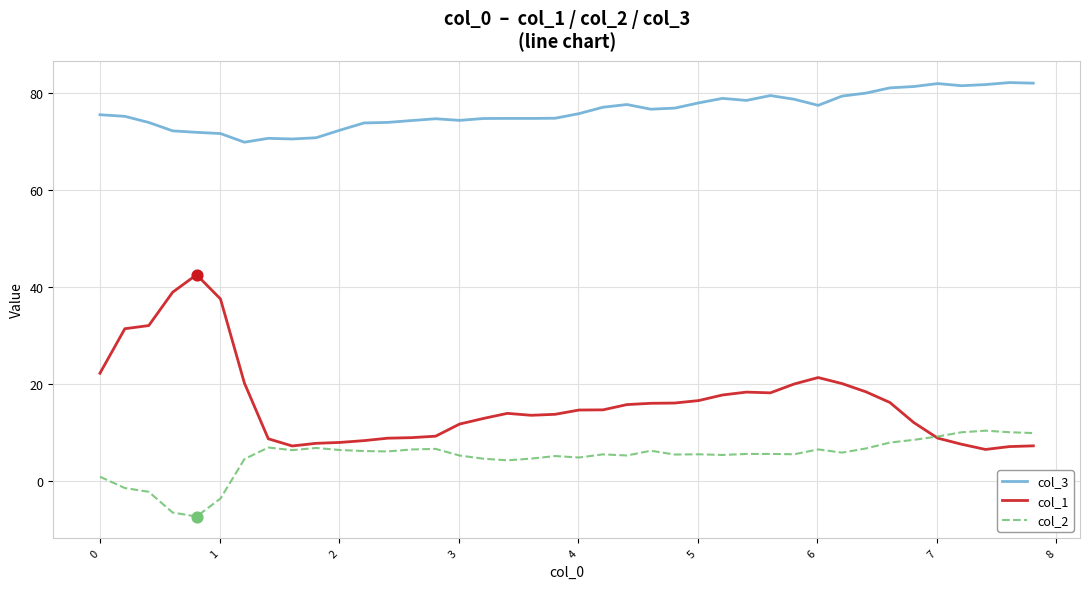

What are all the series names shown in the legend?

col_3, col_1, col_2